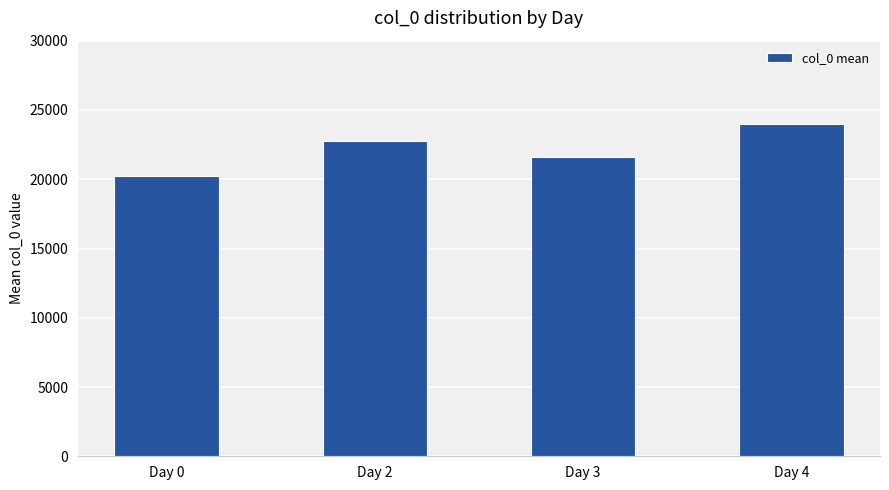

Where is the data nearest to the value 22127?

Day 3